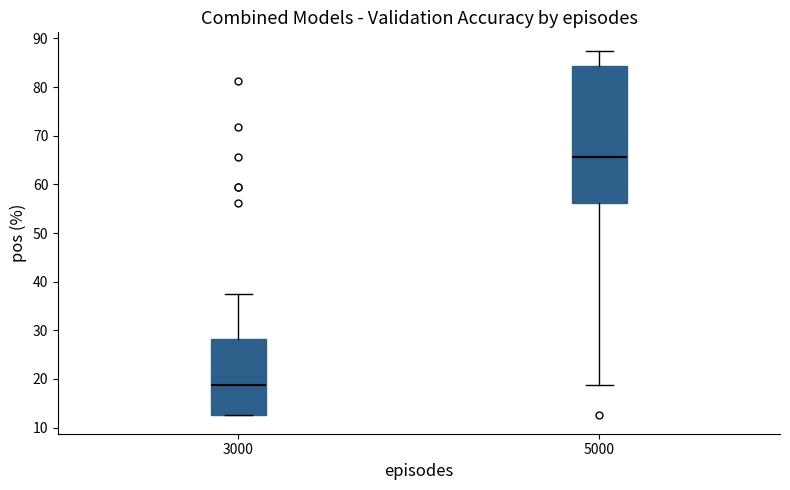

Reading left to right, read every box against the y-axis: the position of its median line, the range the box covers, and the ends of its whiskers. The values are not printed on the chart, so give them approximately, as read against the axis.

3000: median 19, box 13 to 28, whiskers 13 to 38
5000: median 66, box 56 to 84, whiskers 19 to 88